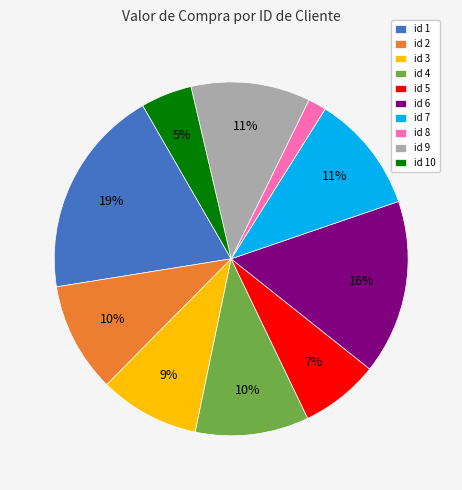

Does any single category account for the majority?

No